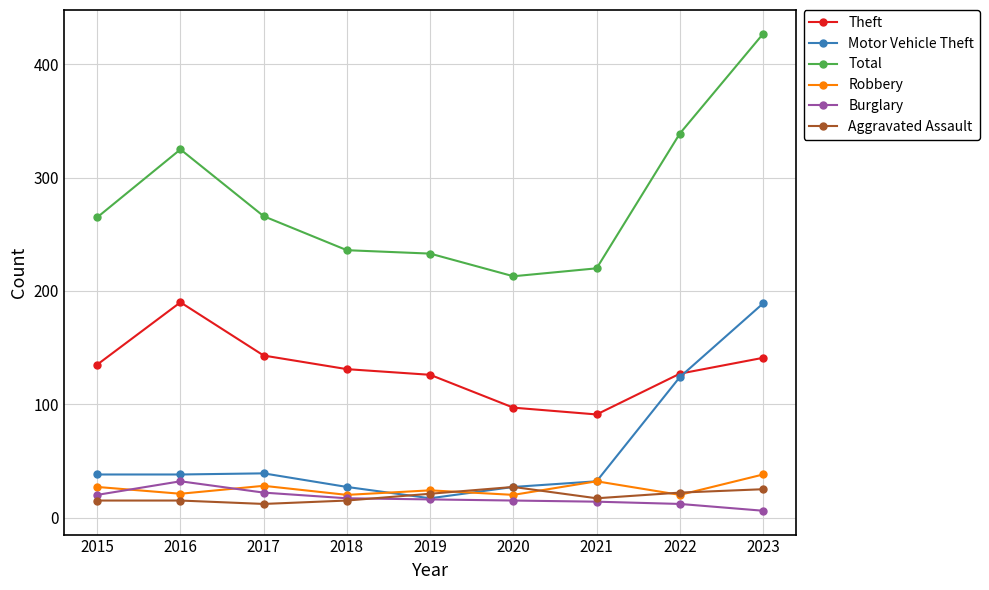

What is the value of the Theft point at the 1st from the left?

135